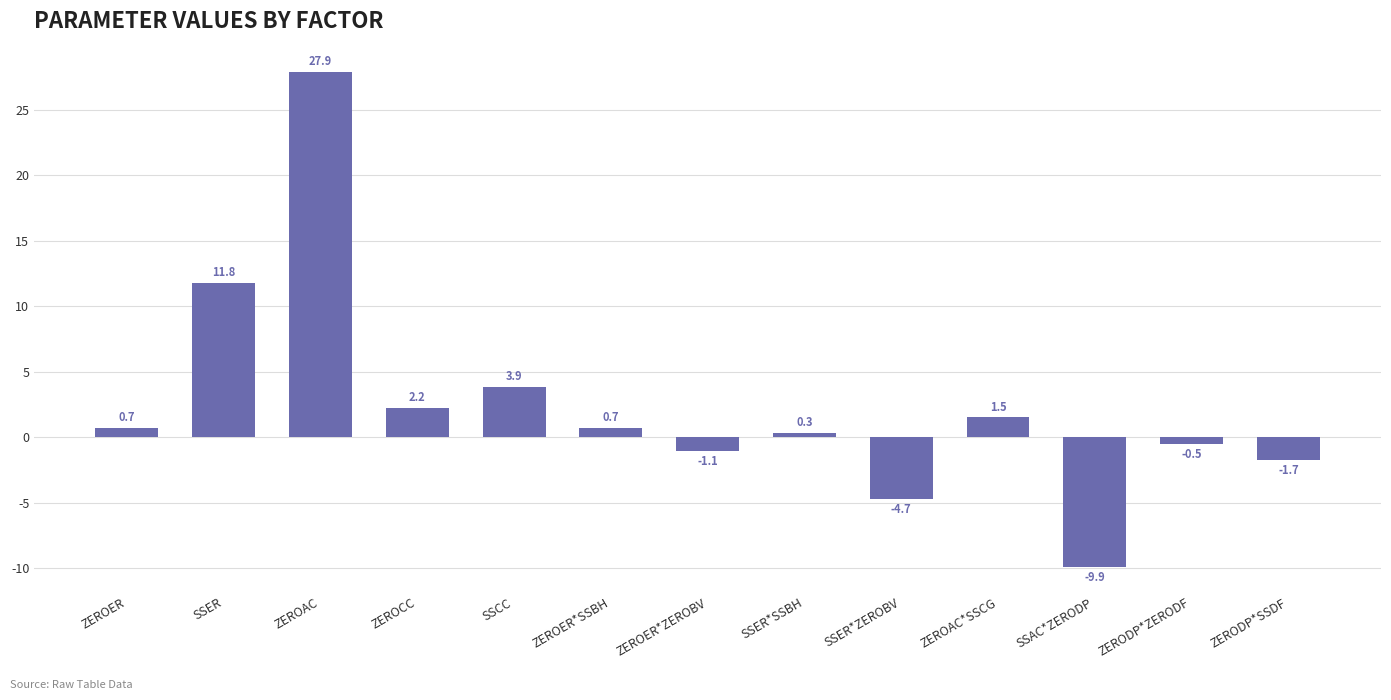

How many categories are shown in the chart?

13